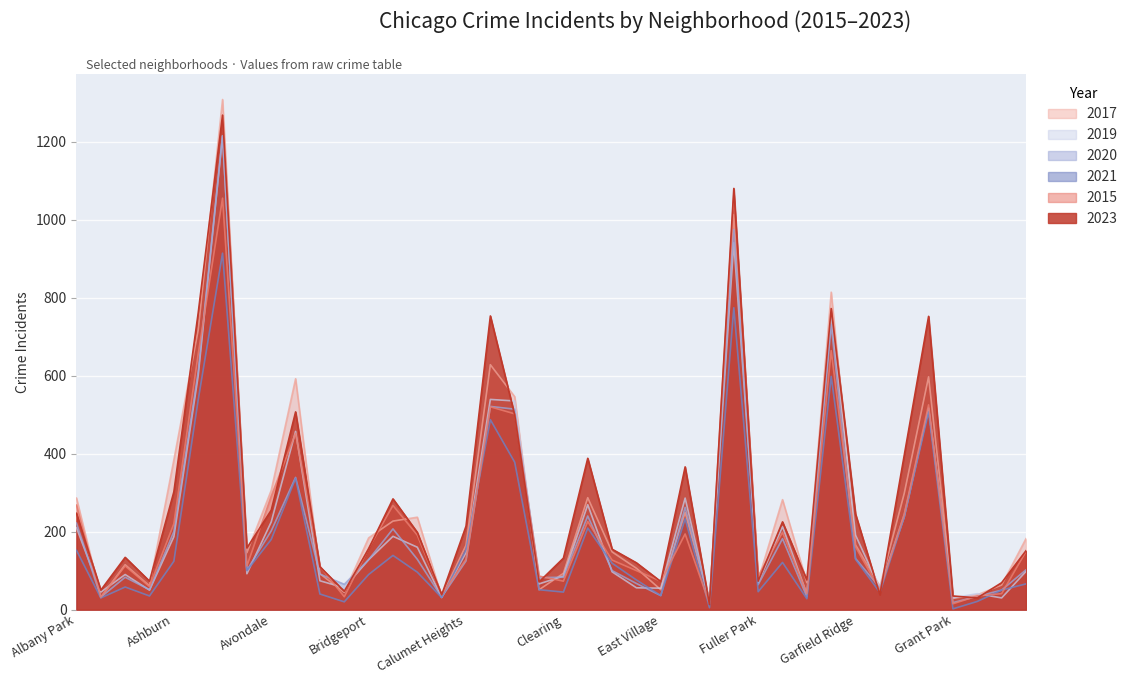

True or false: 2020 has more than 1 points higher than both neighbors.

True